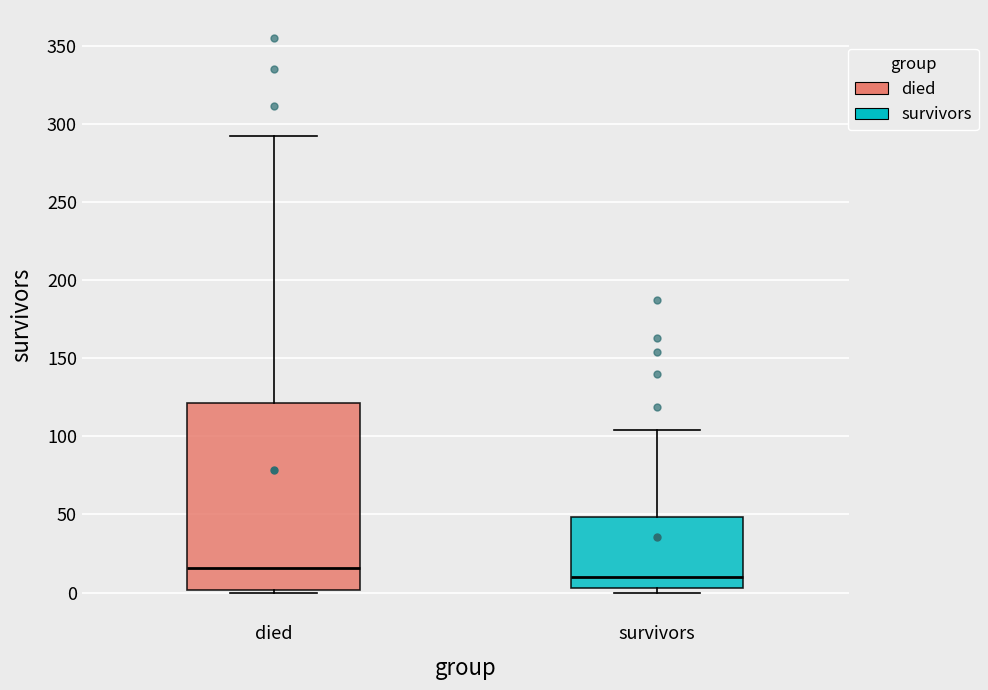

Which box is the tallest, from its lower edge to its upper edge?

died